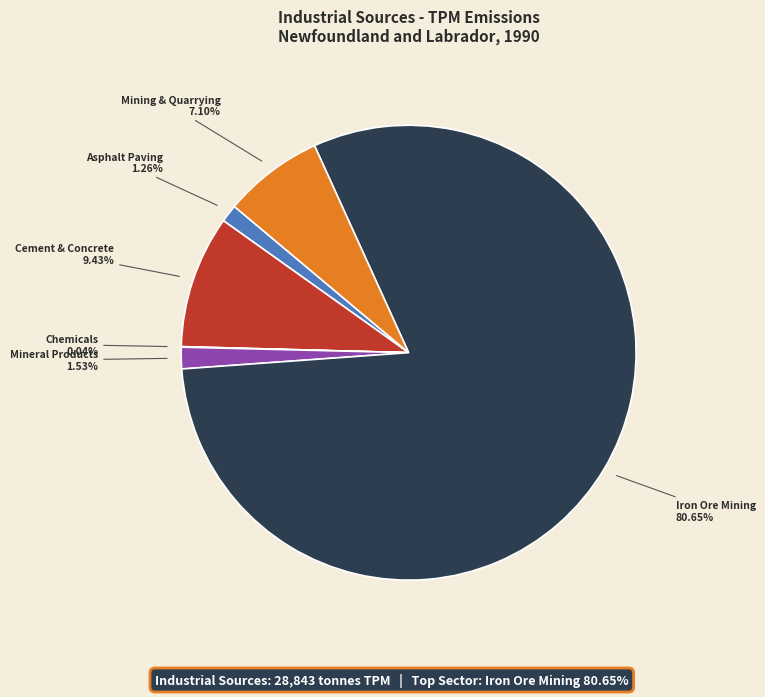

What is the largest slice in the pie chart?

Iron Ore Mining